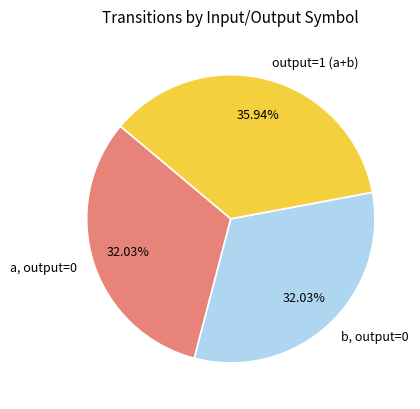

How many segments does this pie chart have?

3